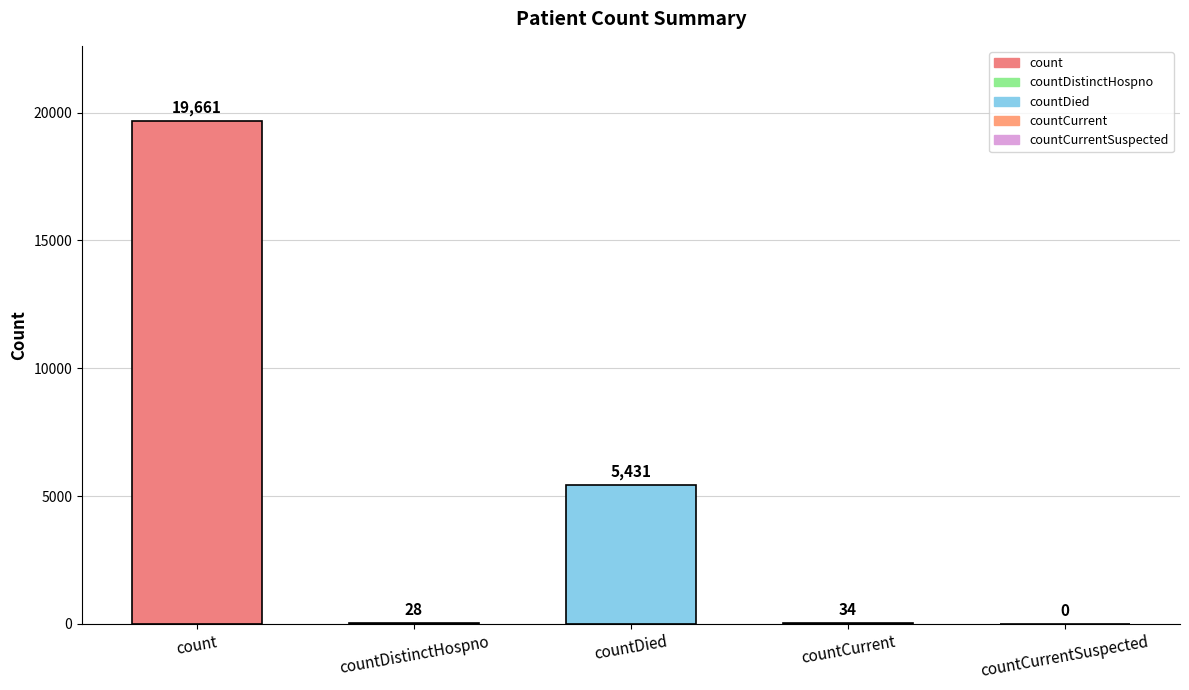

Rank the categories by value from lowest to highest.

countCurrentSuspected, countDistinctHospno, countCurrent, countDied, count